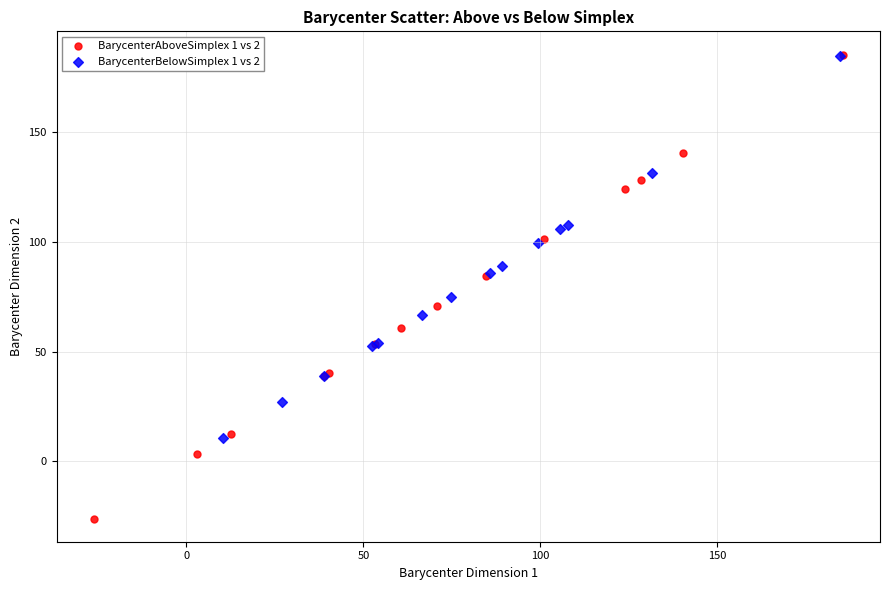

Which series contains the lowest Y value?

BarycenterAboveSimplex 1 vs 2